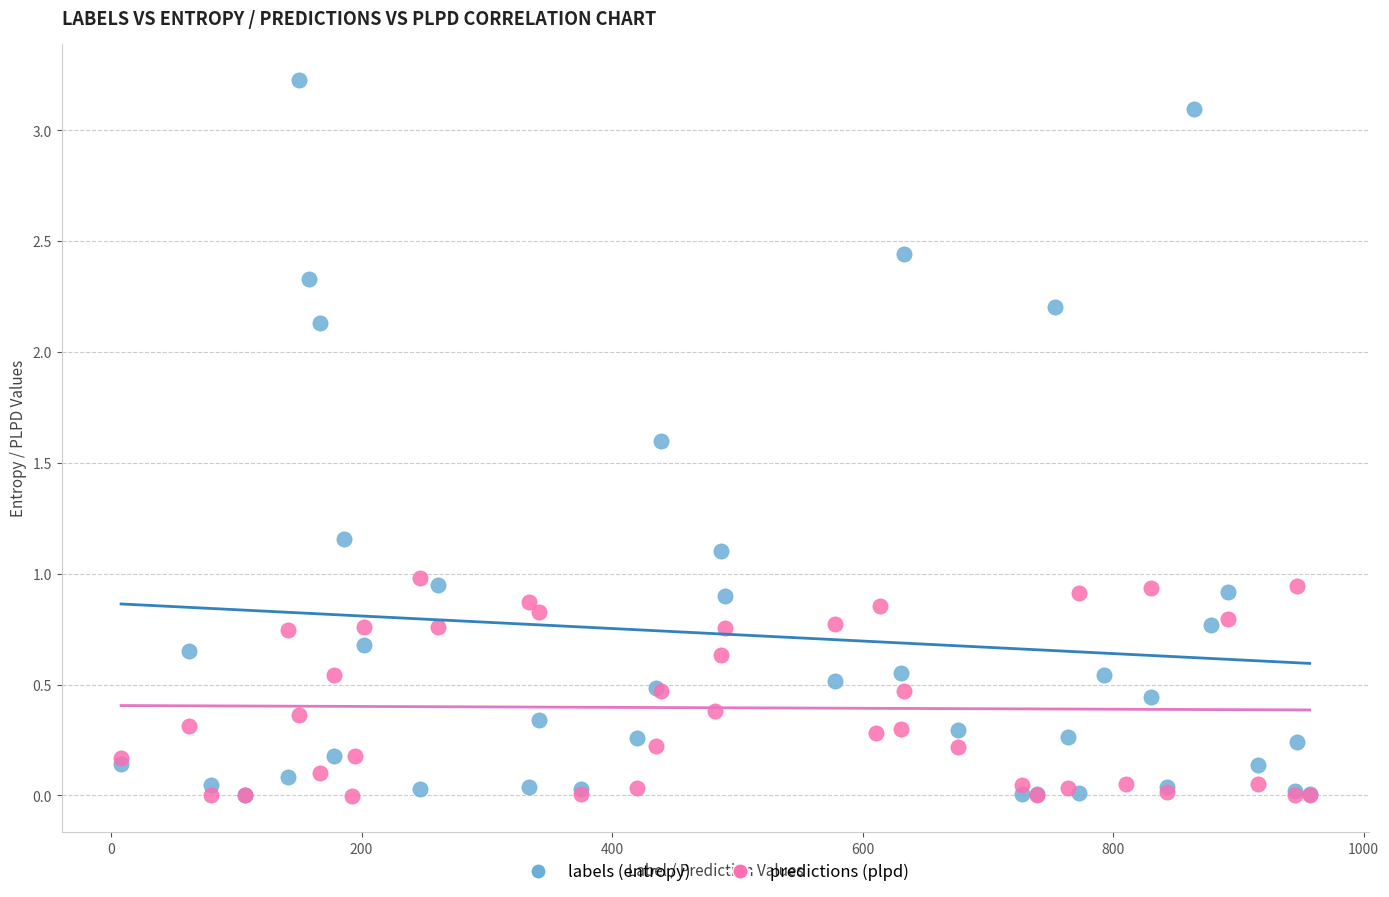

Which series contains the highest Y value?

labels (entropy)